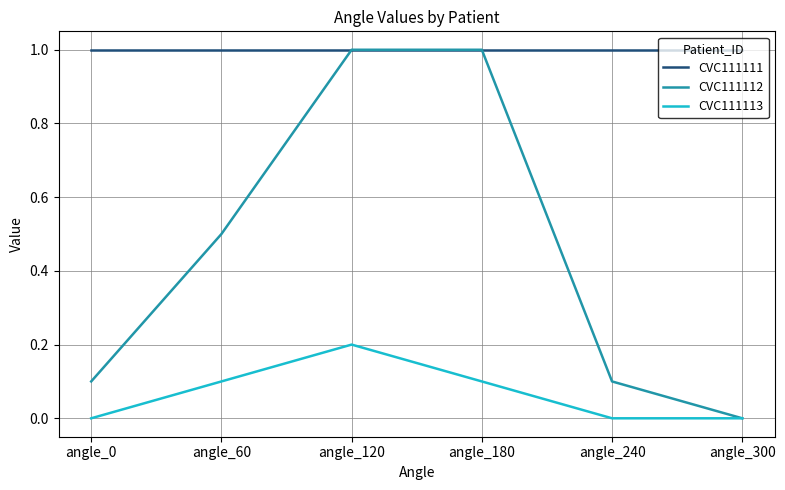

Which category has the highest value in the CVC111113 series?

angle_120